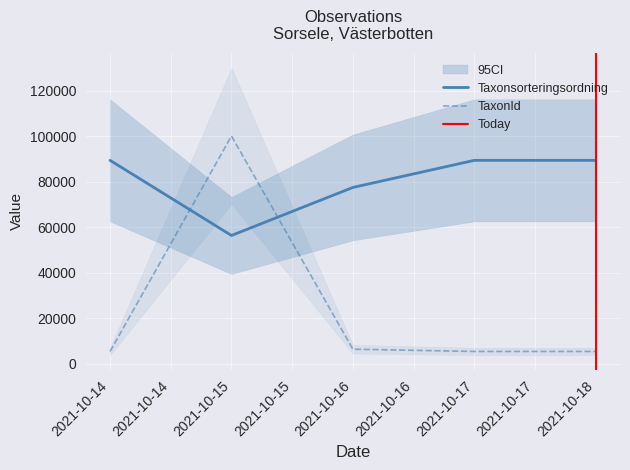

The value of Taxonsorteringsordning at 2021-10-14 is 155121. True or false?

False